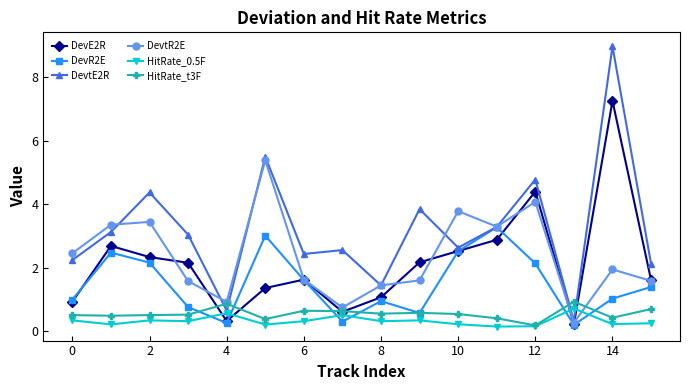

After their last crossing, which series has the higher values: HitRate_0.5F or DevR2E?

DevR2E